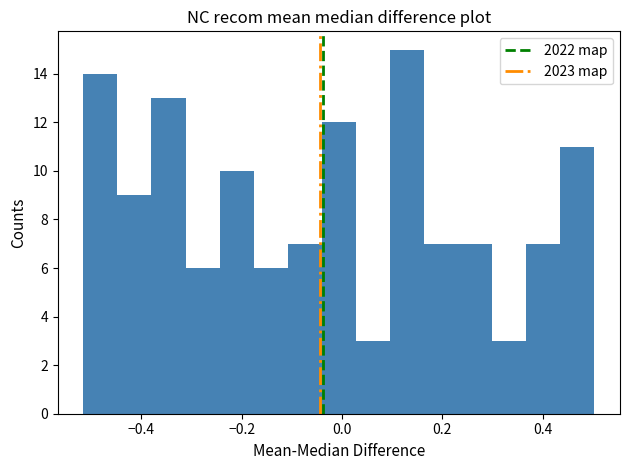

Read against the x-axis, roughly where is the centre of the tallest bar?

0.12